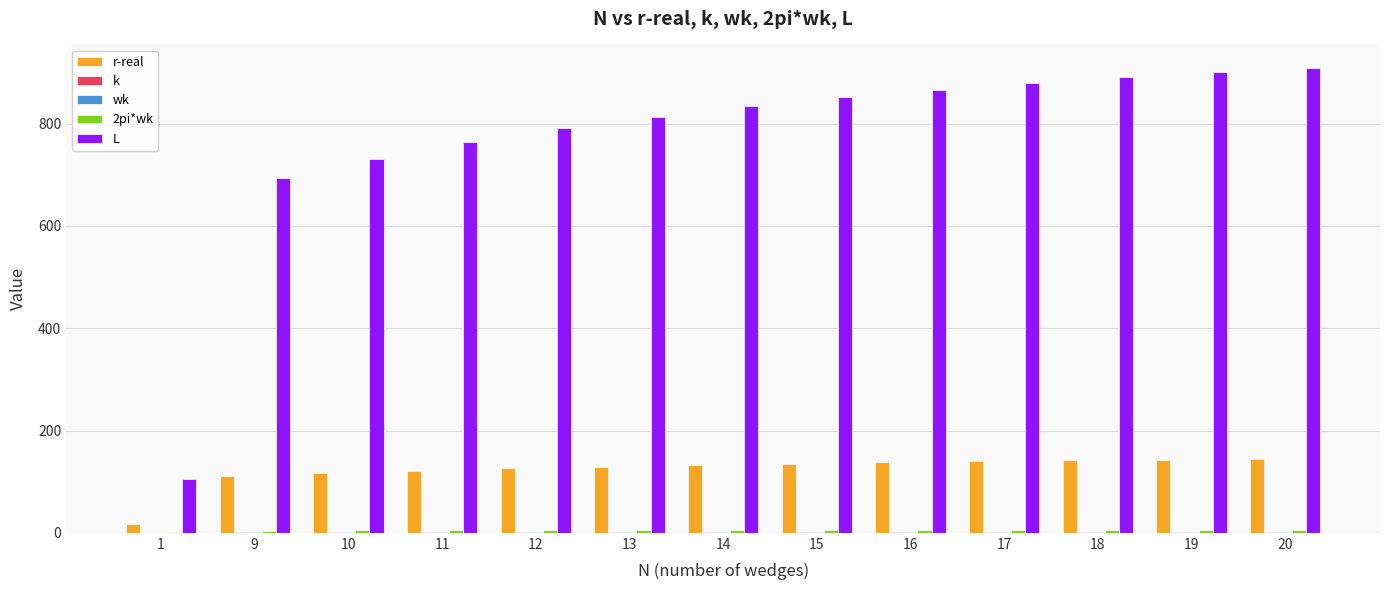

What is the greatest value displayed?

909.4